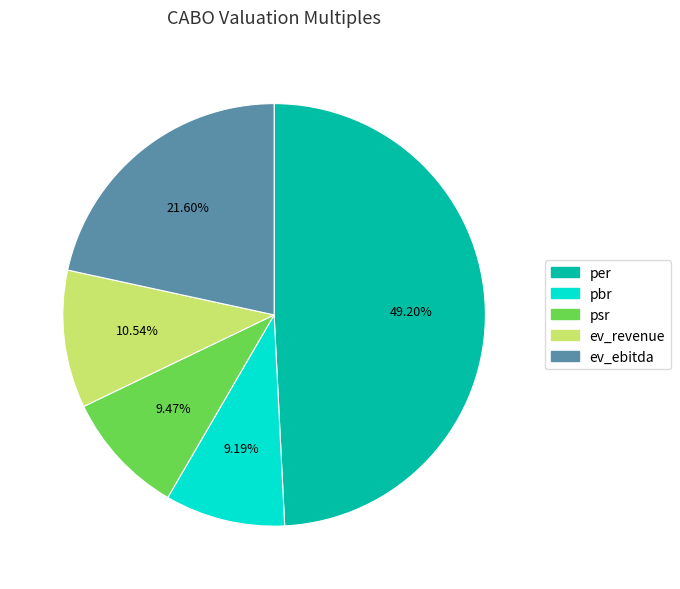

Is it true that pbr is 1% of the pie?

False